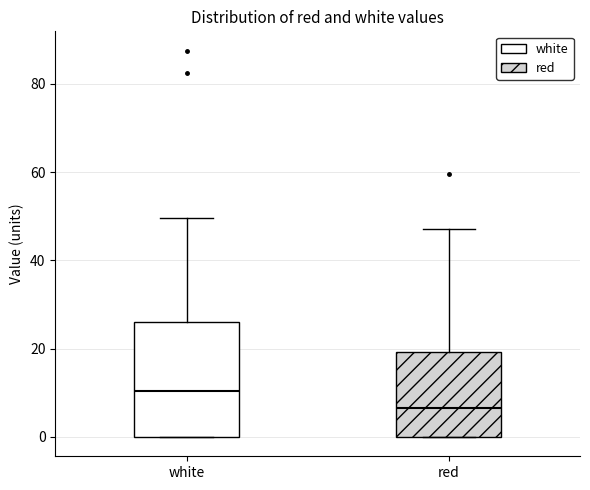

Comparing the boxes themselves (not the whiskers), which one is the tallest?

white